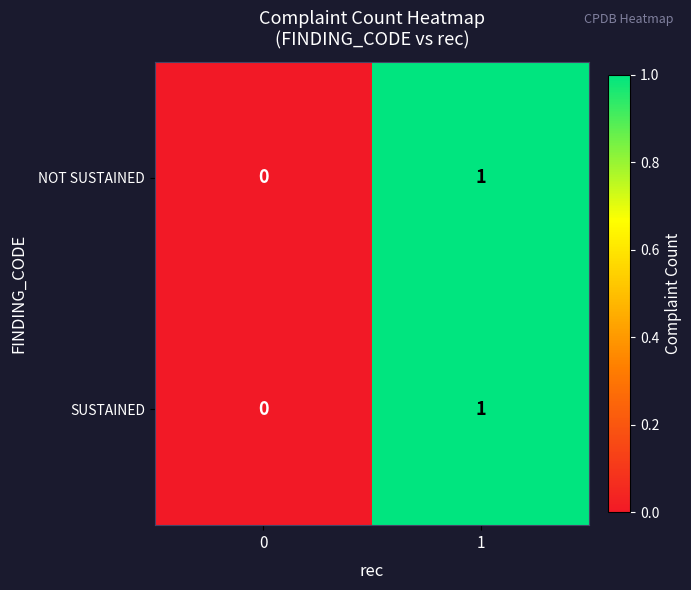

True or false: SUSTAINED has a value of 0 at 0.

True